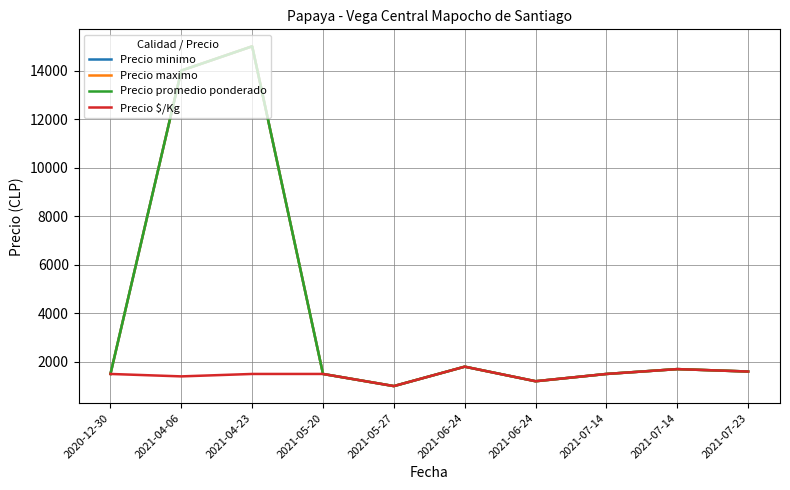

What is the difference between the second highest and minimum values in the Precio $/Kg series?

700